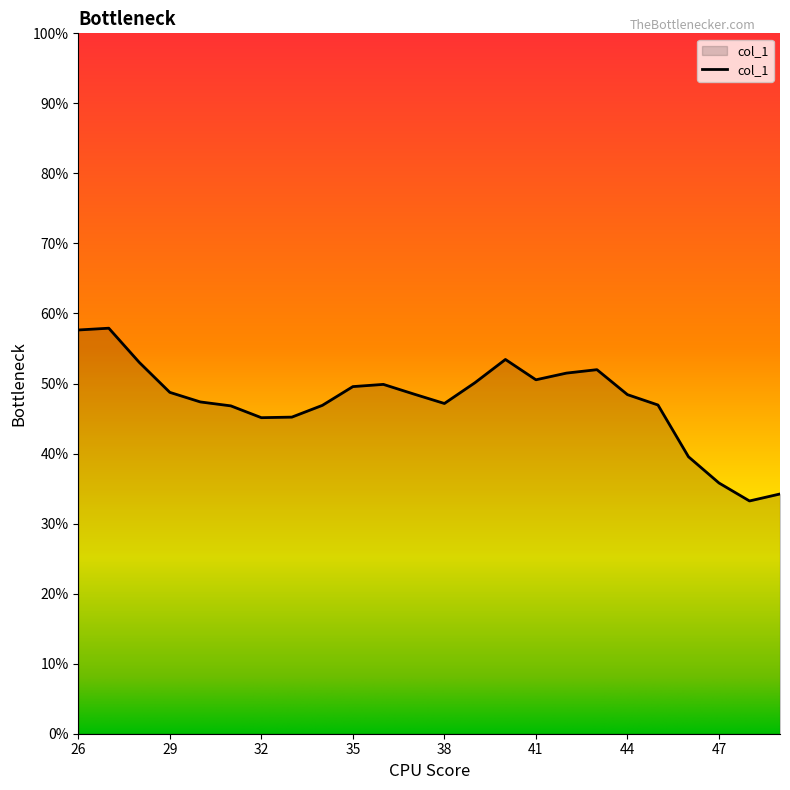

Does the chart display data point markers on the line(s)?

No